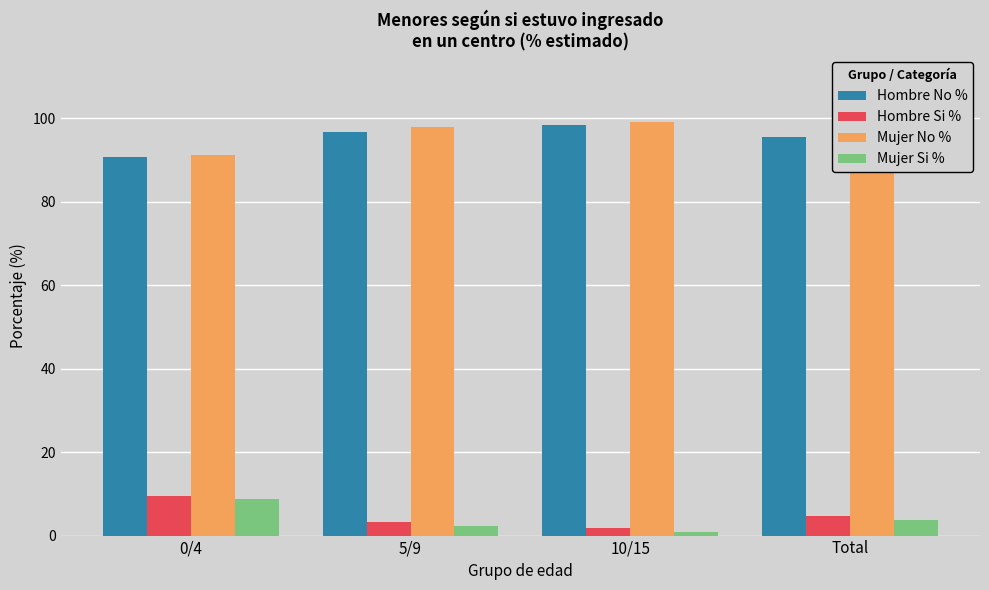

What is the difference between the second highest and minimum values in the Mujer Si % series?

2.8